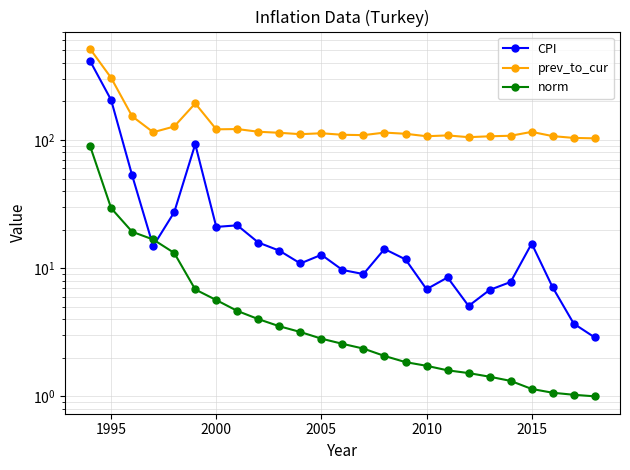

True or false: prev_to_cur has more than 2 points higher than both neighbors.

True